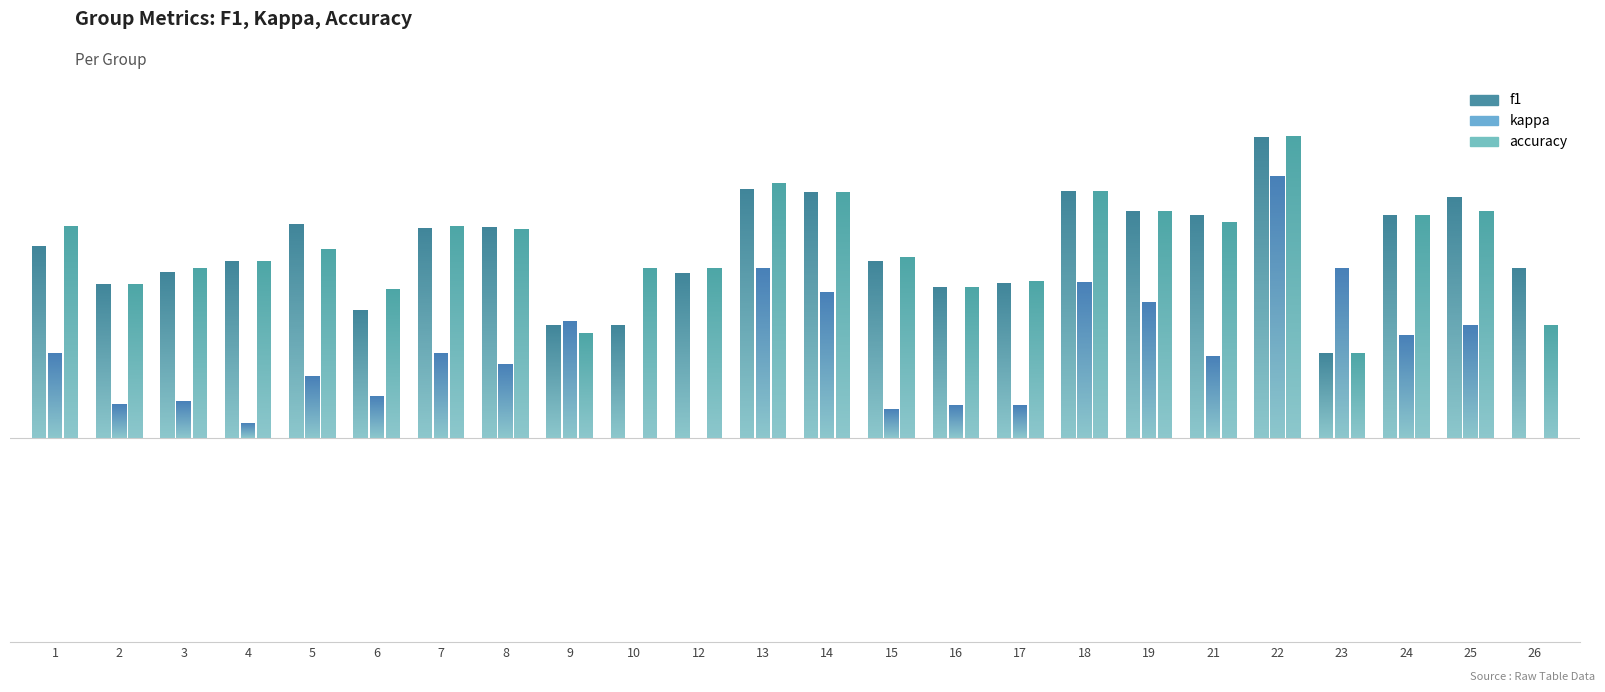

What is the difference between the f1 values at 24 and 12?

0.2